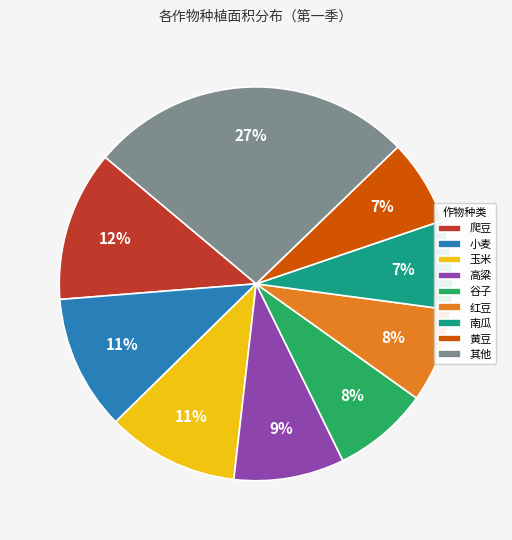

What percentage is the 南瓜 slice, to the nearest percent?

7%